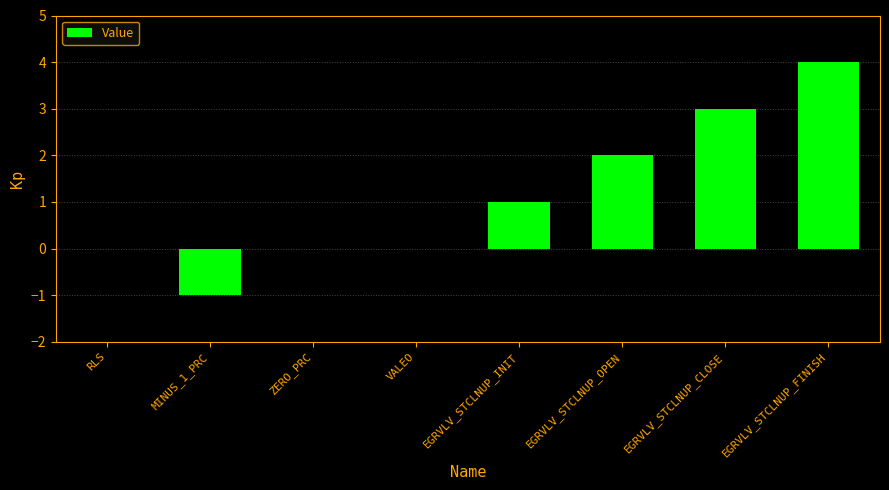

Reading right to left, what are all the values shown in this chart?

4	3	2	1	0	0	-1	0